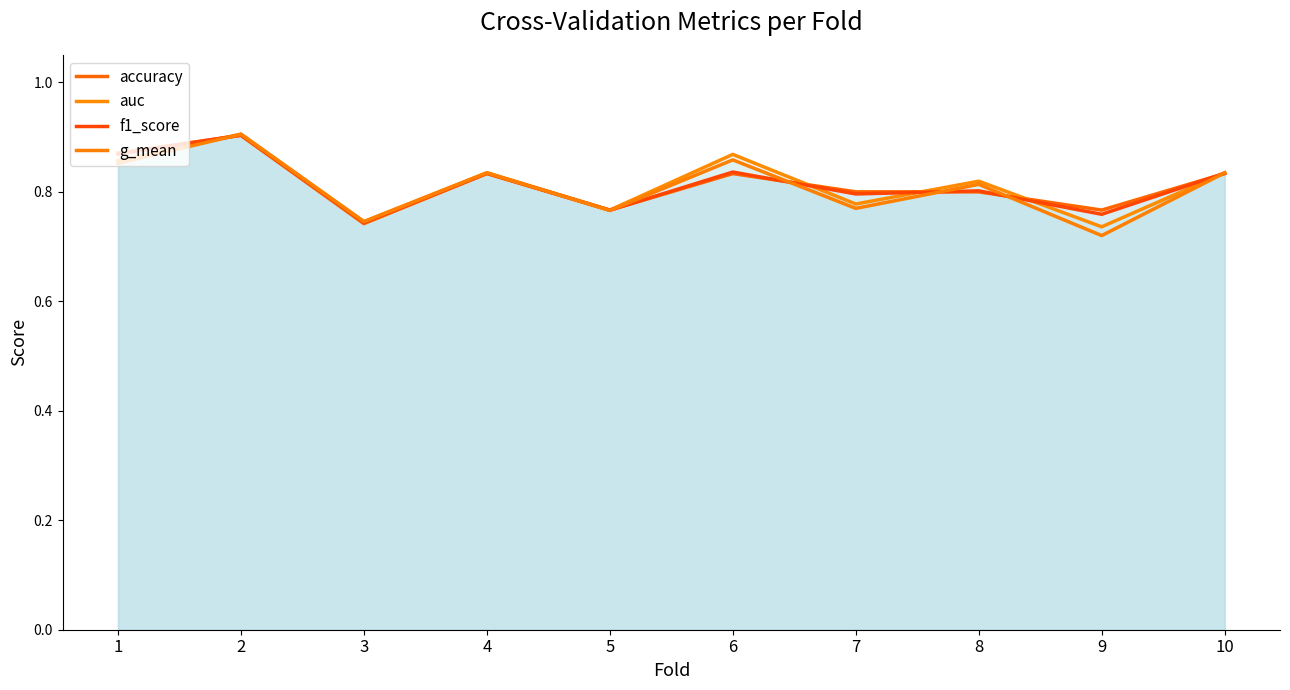

What is the sum of the auc values at 9 and 1?

1.6